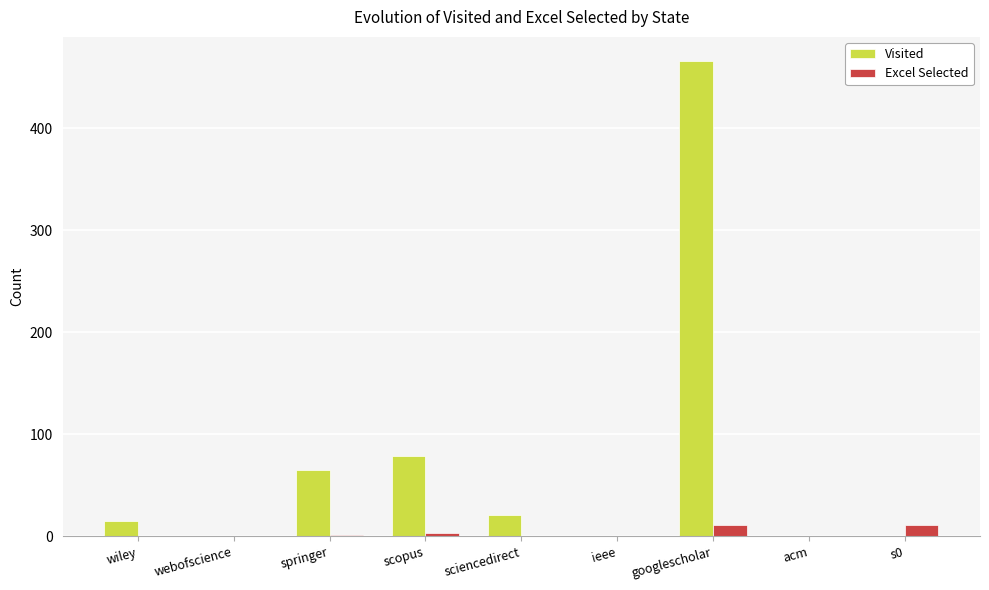

Between springer and sciencedirect, which series saw the biggest shift?

Visited